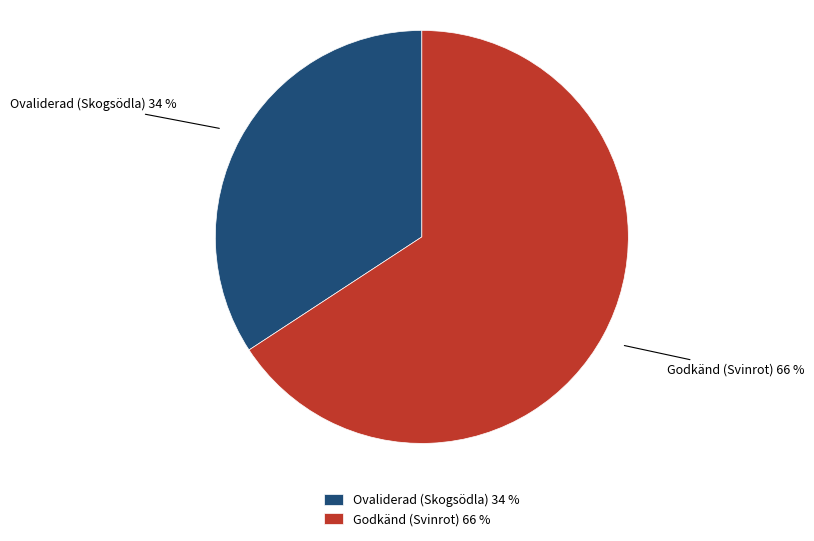

To the nearest percent, what portion does Godkänd (Svinrot) represent?

66%